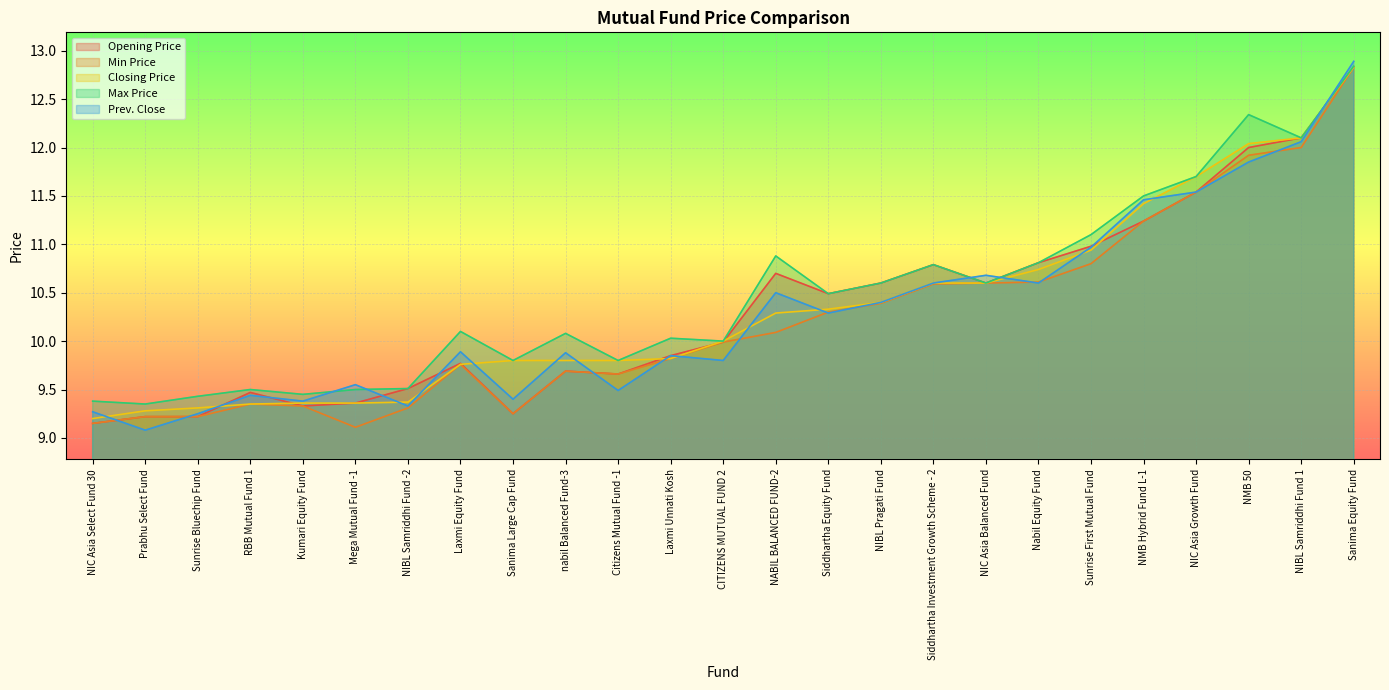

How many intersections are there between Opening Price and Prev. Close?

11